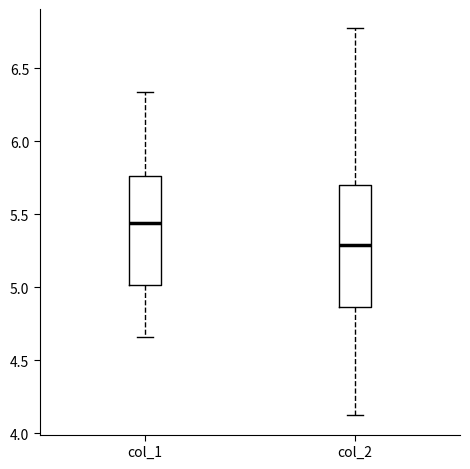

Where does the upper whisker of the box for col_2 end on the y-axis? The values are not printed on the chart, so give them approximately, as read against the axis.

6.75